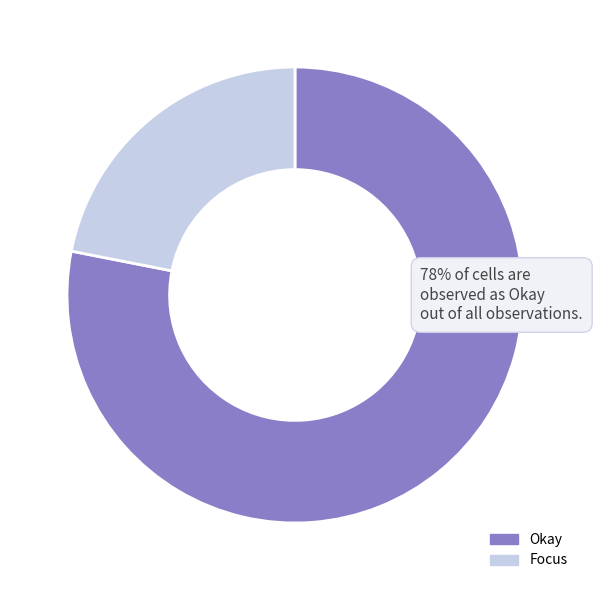

Which slice represents more than half of the pie?

Okay